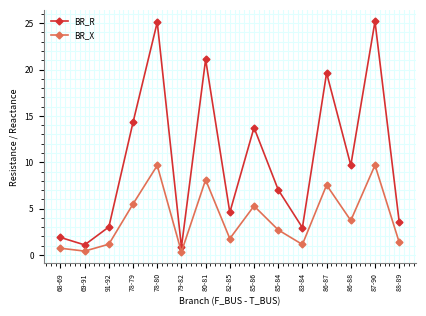

What are all the series names shown in the legend?

BR_R, BR_X